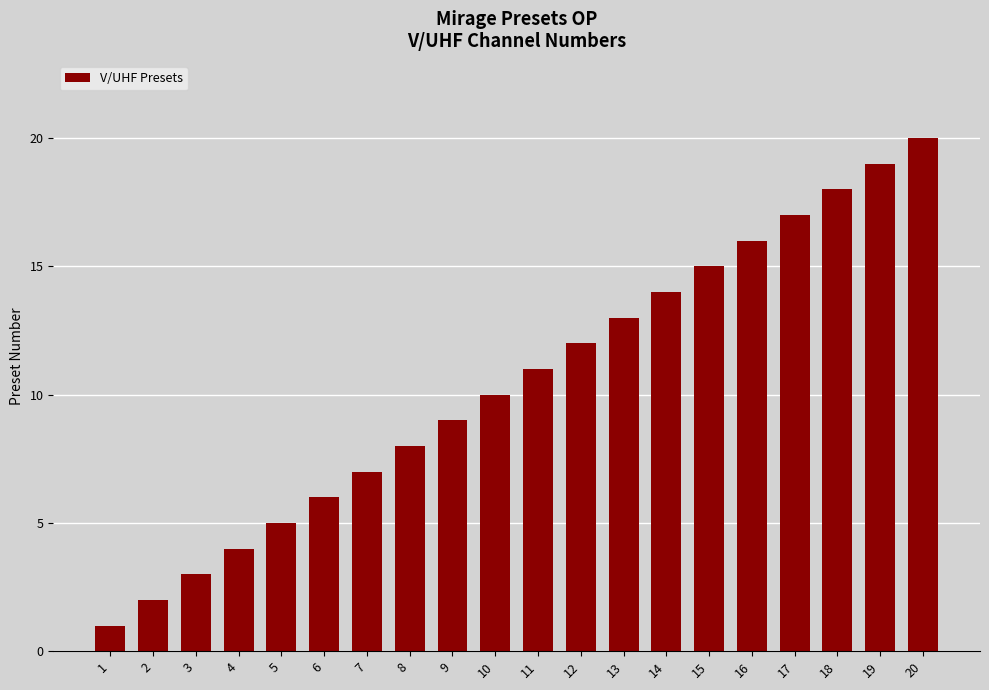

List the labels in order of value, smallest first.

1, 2, 3, 4, 5, 6, 7, 8, 9, 10, 11, 12, 13, 14, 15, 16, 17, 18, 19, 20